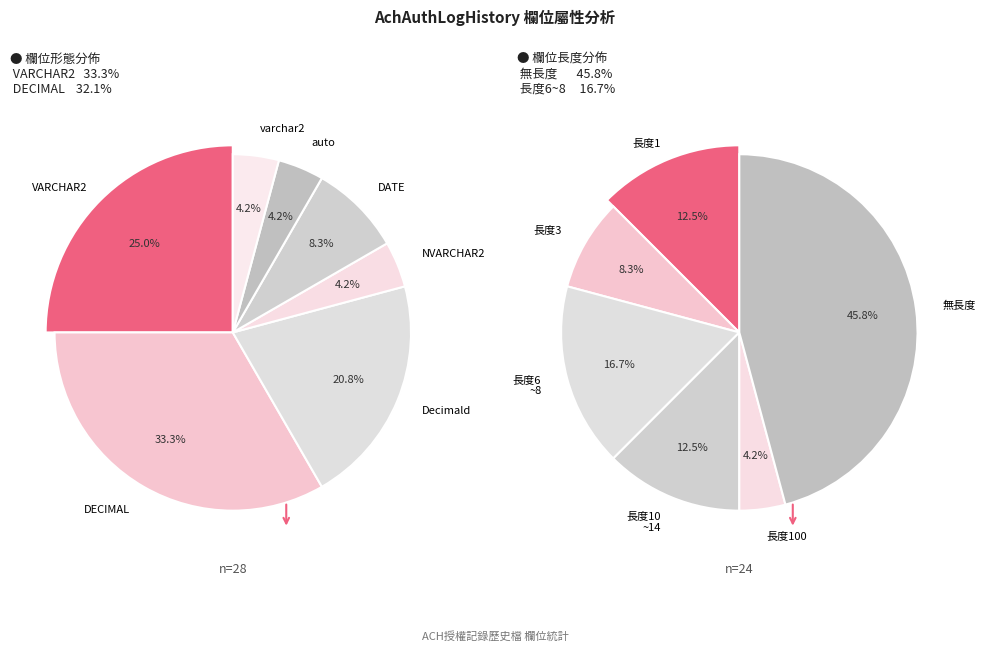

What is the largest slice in the pie chart?

DECIMAL